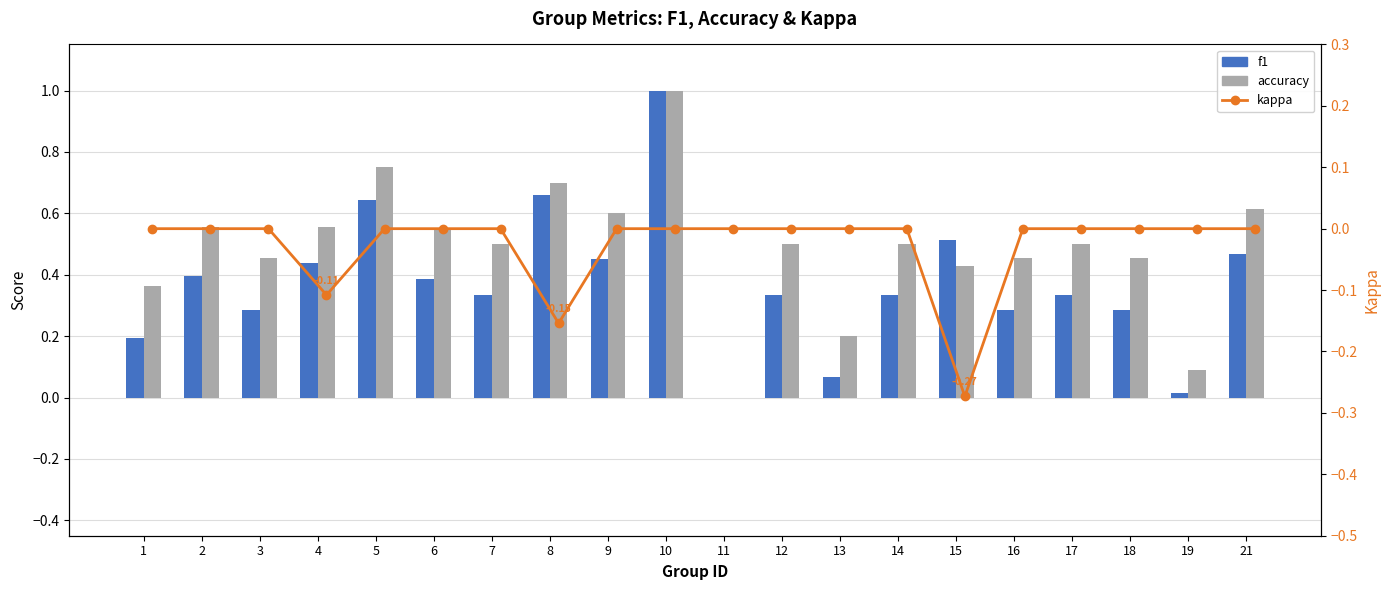

What is the difference between the maximum and minimum values in the accuracy series?

1.0